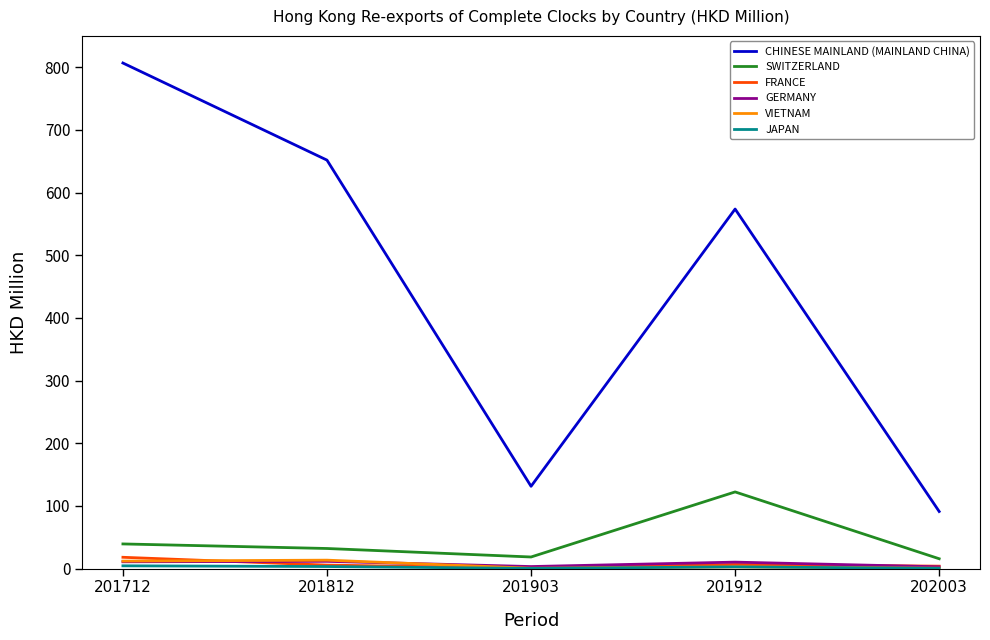

Which label corresponds to the largest value in the chart?

201712